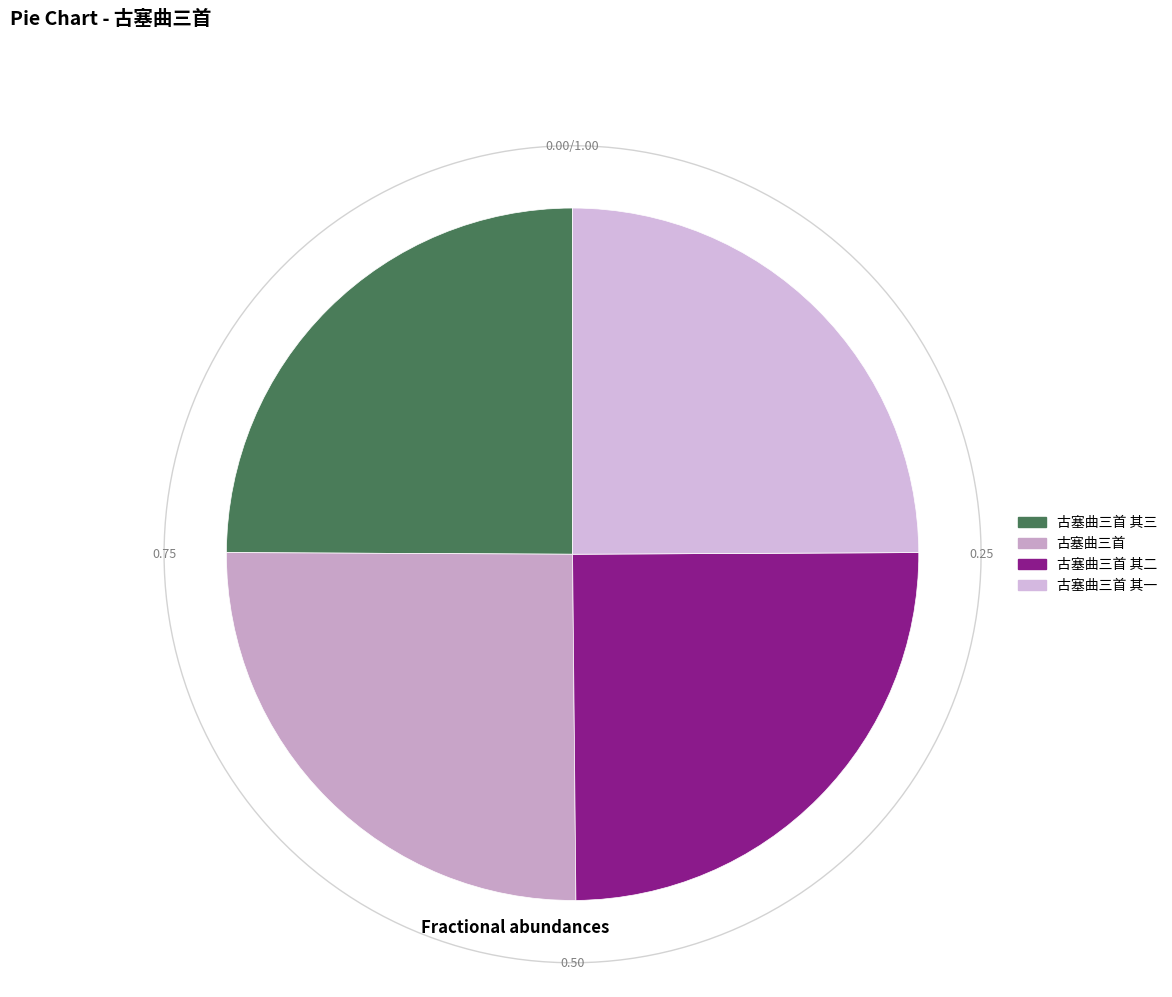

What is the change in value from 古塞曲三首 to 古塞曲三首 其二?

-14560